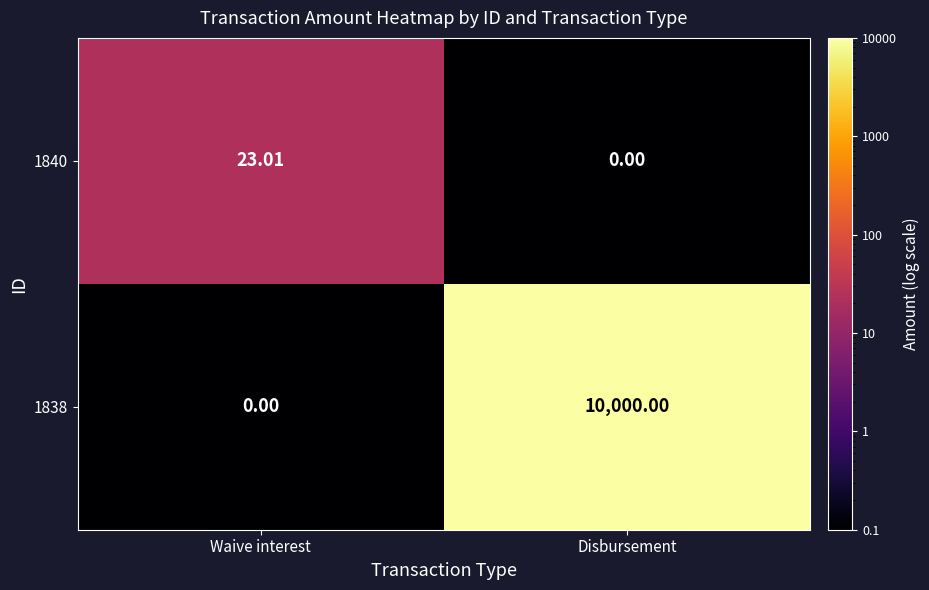

What is the total value across all series at Waive interest?

23.0